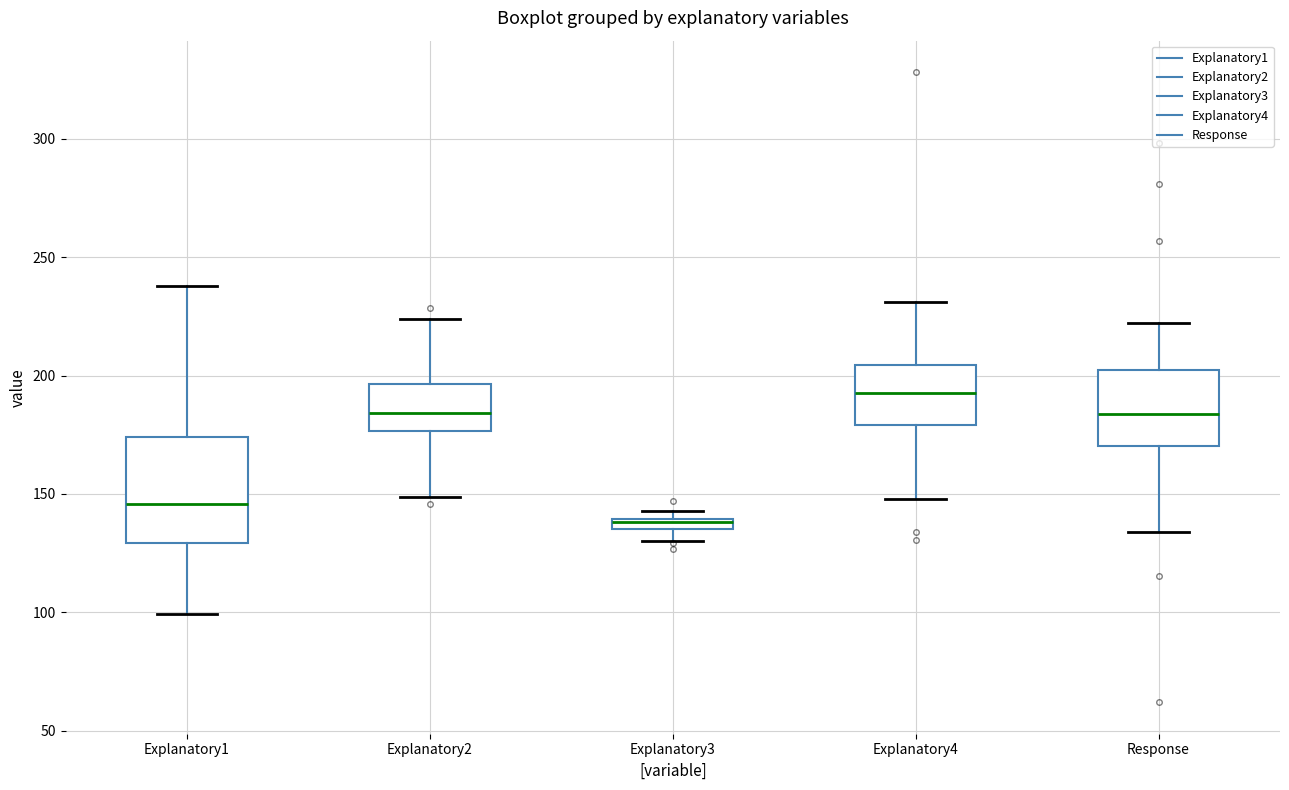

Which box is the tallest, from its lower edge to its upper edge?

Explanatory1